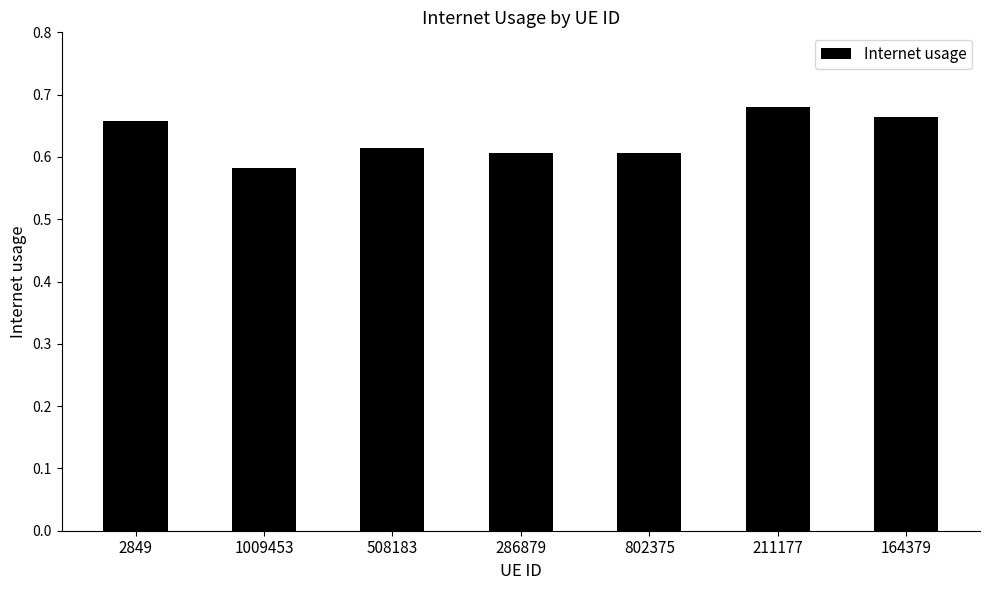

At which label is the value closest to 0?

1009453